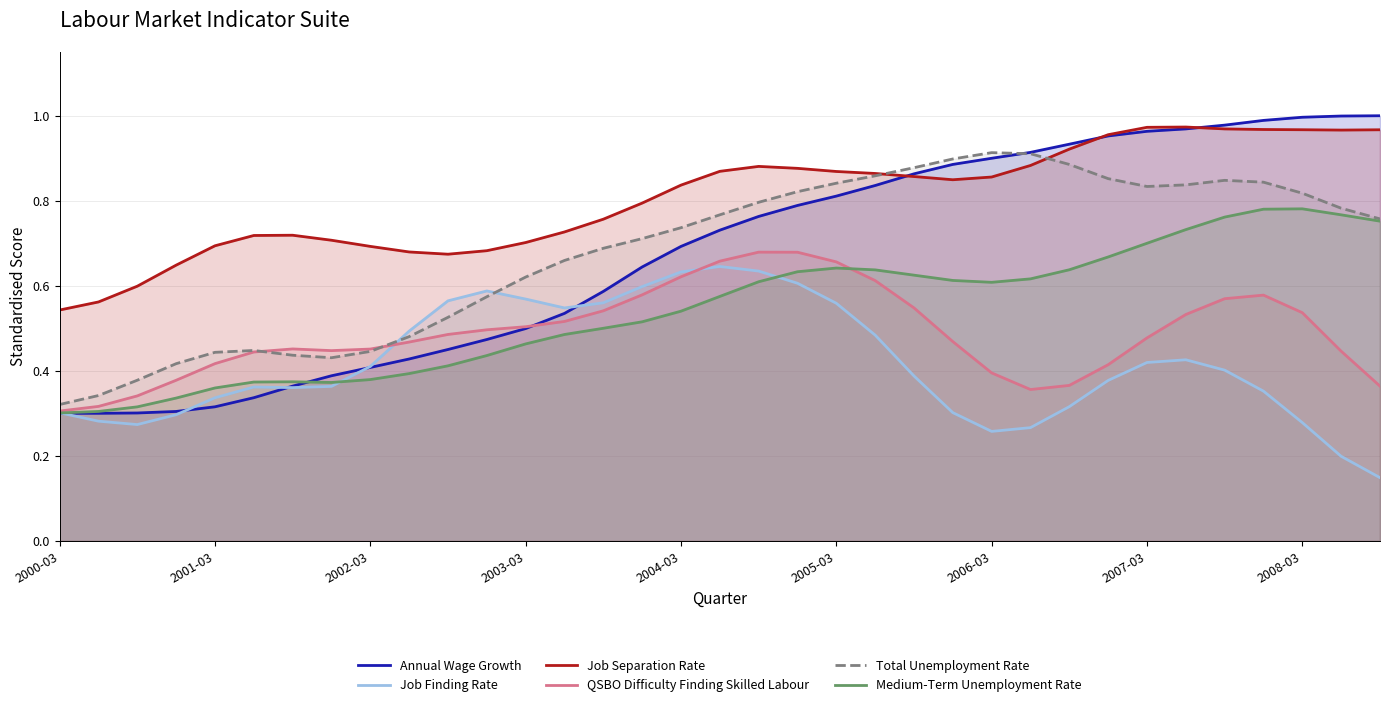

The value of Annual Wage Growth at 2008-03 is 1.0. True or false?

True